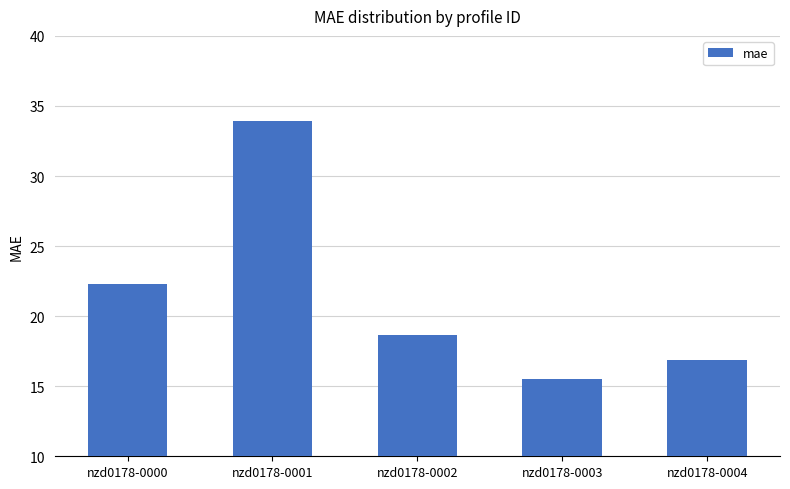

Rank the categories by value from highest to lowest.

nzd0178-0001, nzd0178-0000, nzd0178-0002, nzd0178-0004, nzd0178-0003